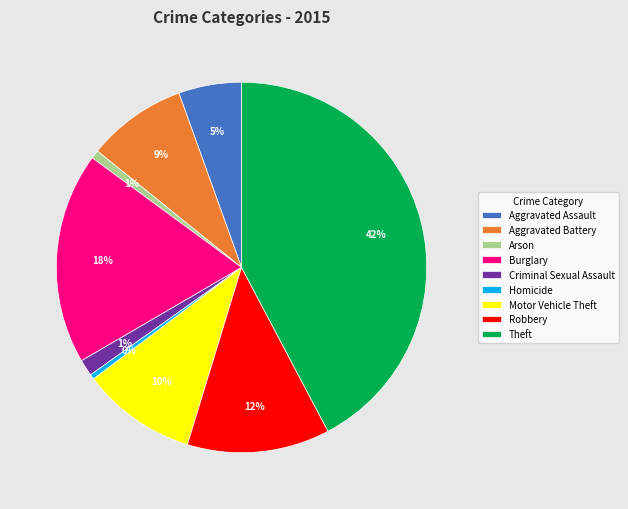

Does Criminal Sexual Assault represent more than half of the total?

No